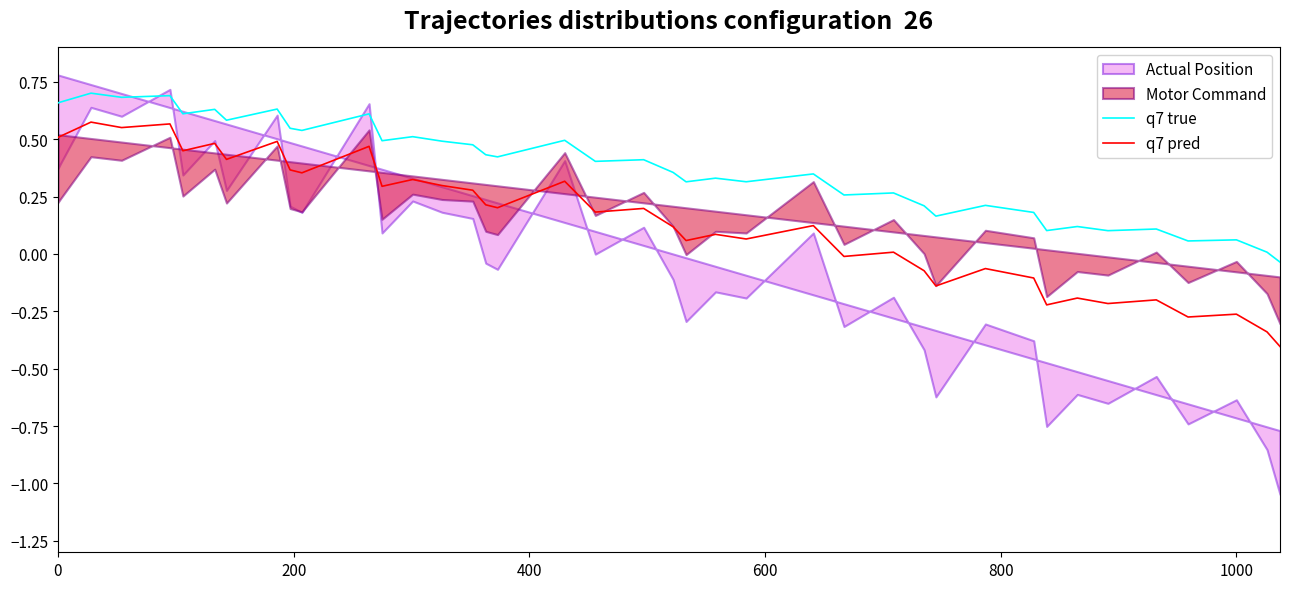

True or false: q7 pred and q7 true cross at least once.

False